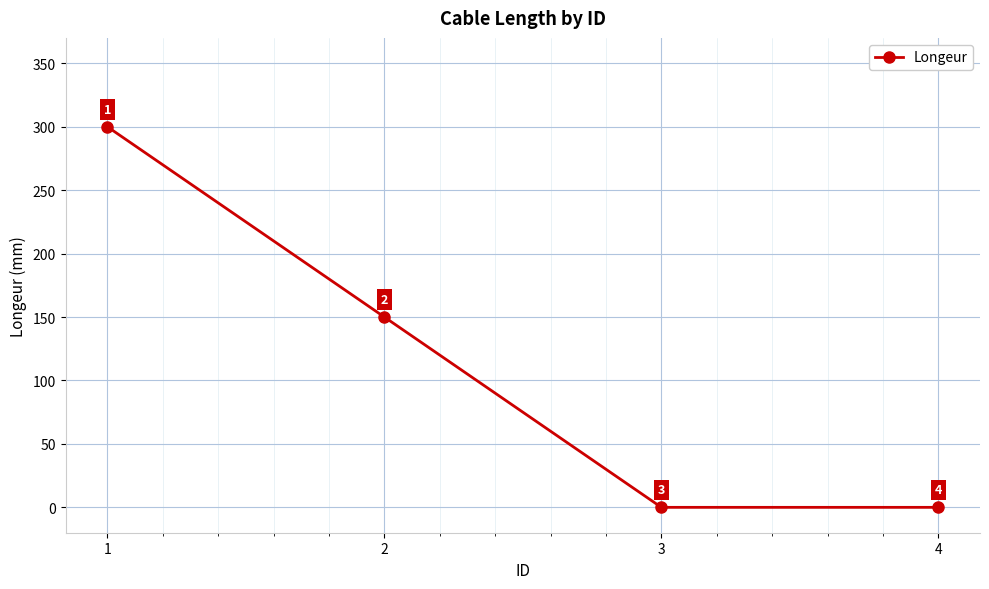

What is the sum of the values at 2 and 3?

150